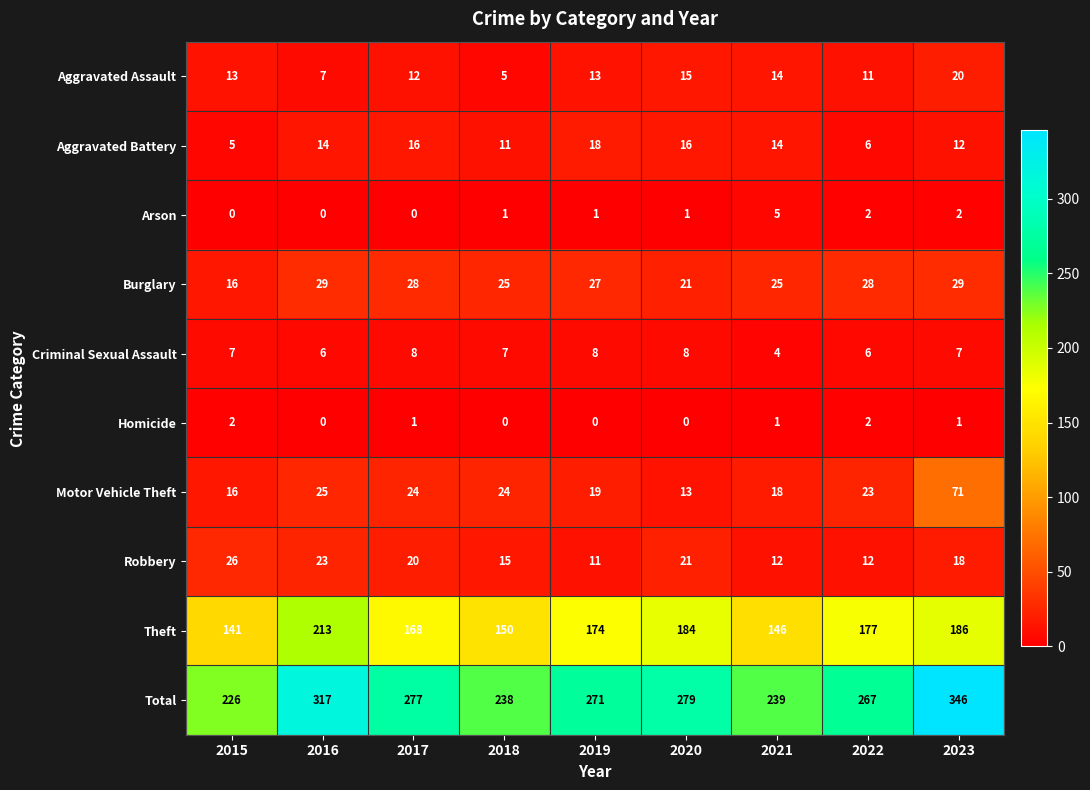

What is the difference between the maximum and minimum values in the Arson series?

5